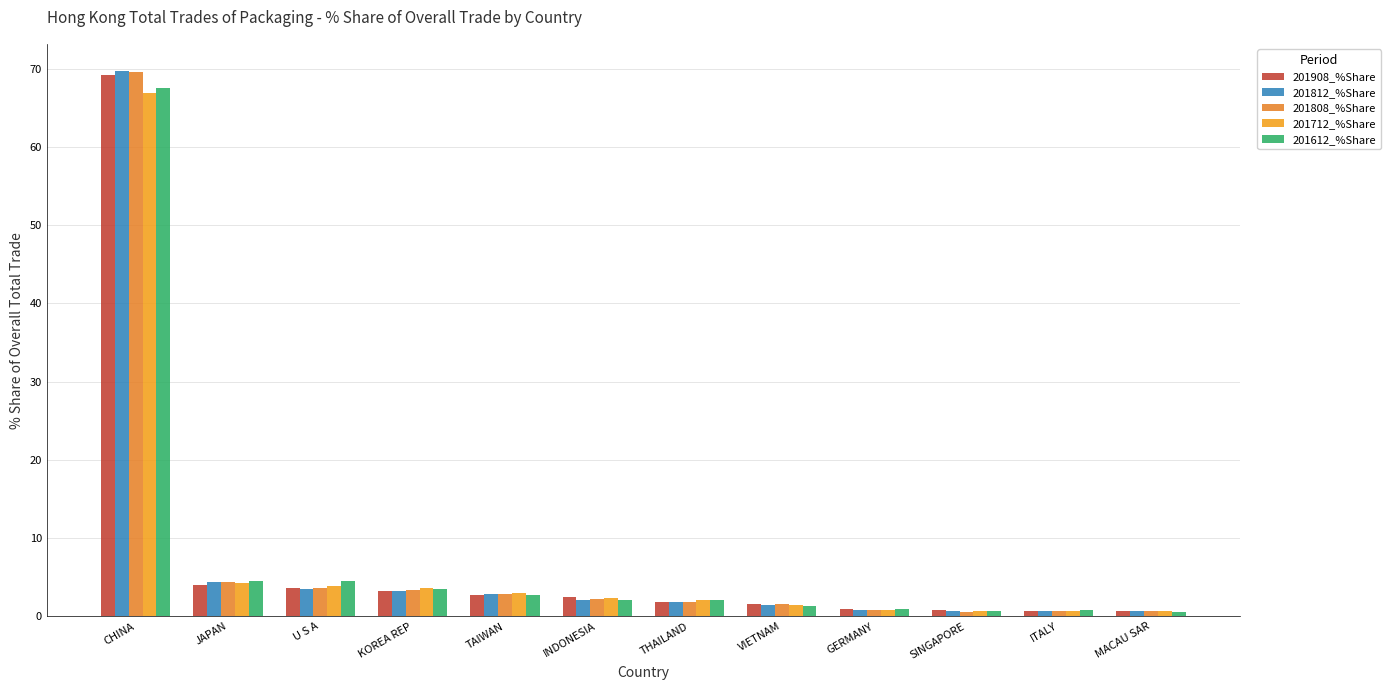

How many bars are there in total?

60